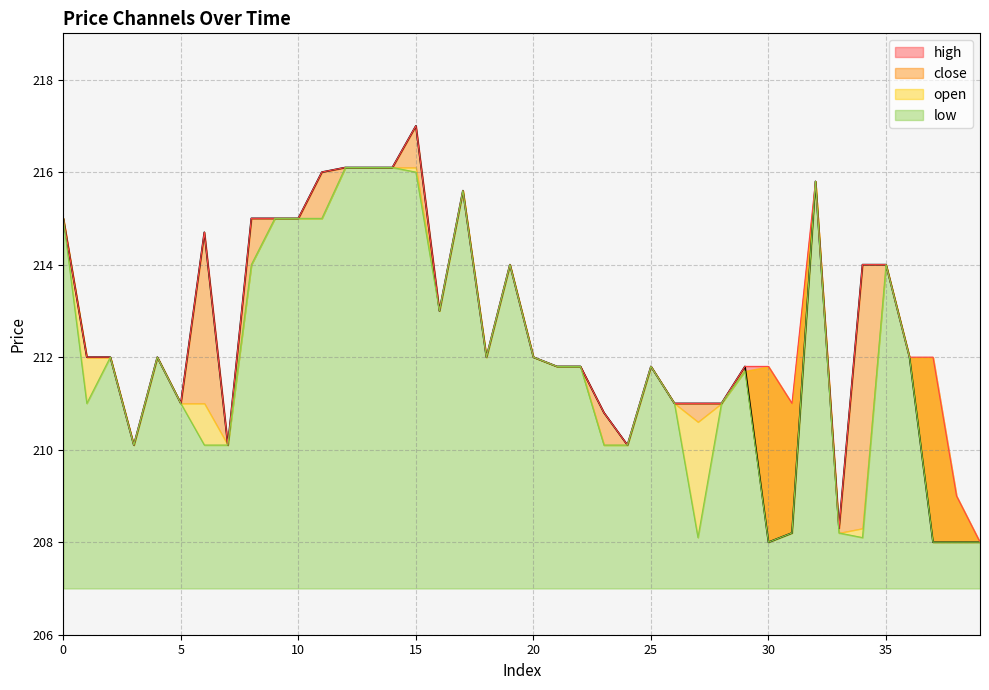

At how many categories does at least one series exceed 212?

16